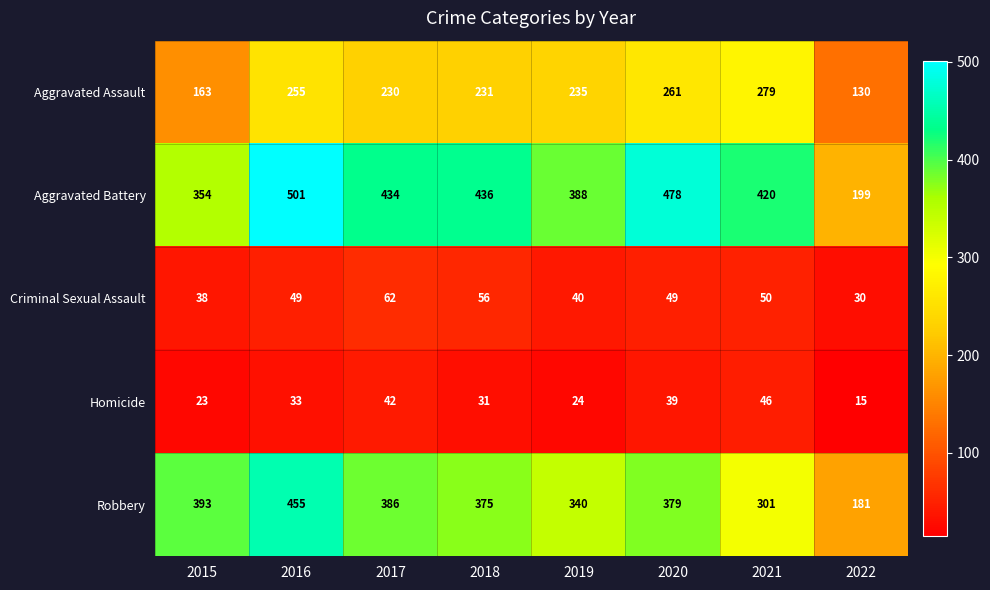

What is the greatest value displayed?

501